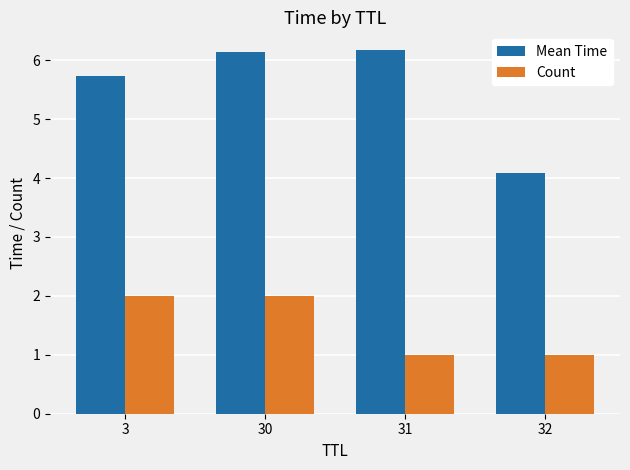

How many groups of bars are there?

4